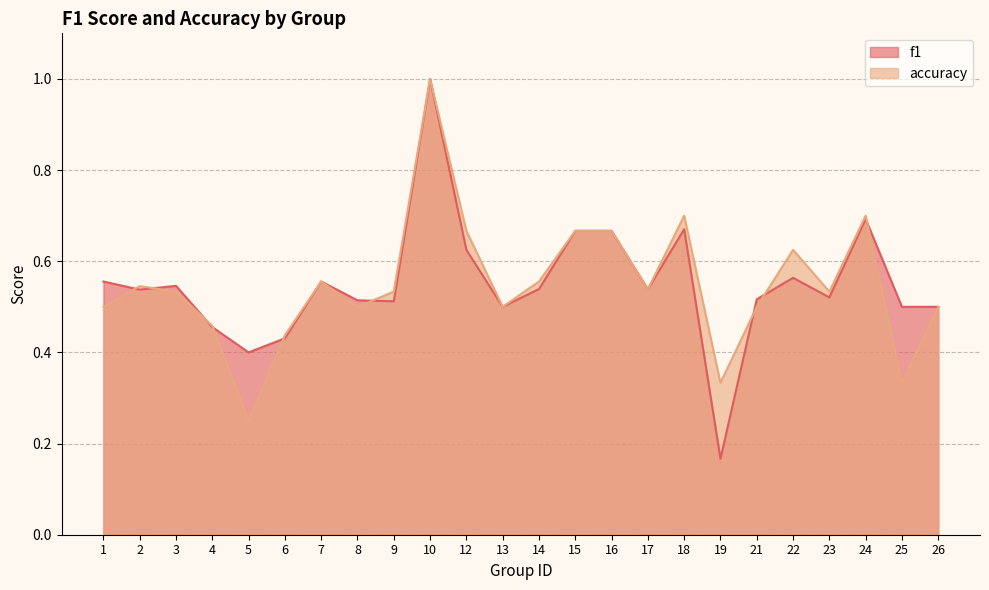

What is the value of the f1 point at the 16th from the left?

0.5